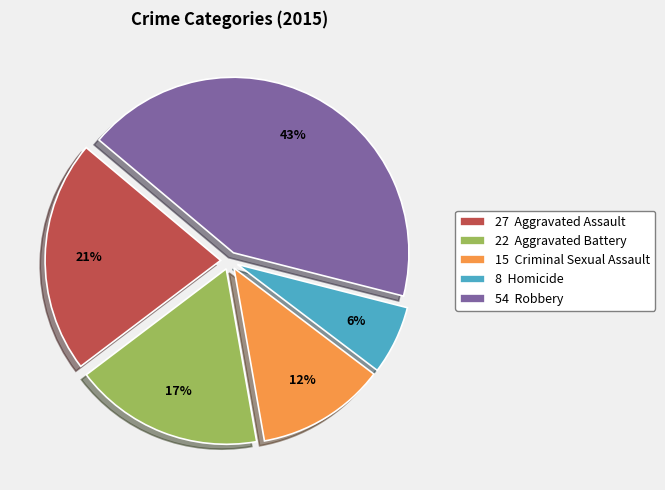

Between 54 Robbery and 22 Aggravated Battery, which is larger?

54 Robbery